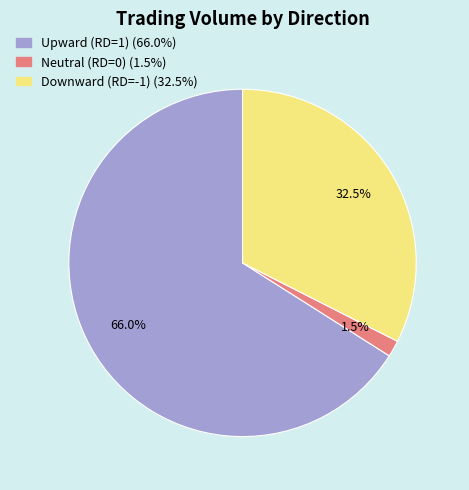

Is there a majority slice in this chart?

Yes